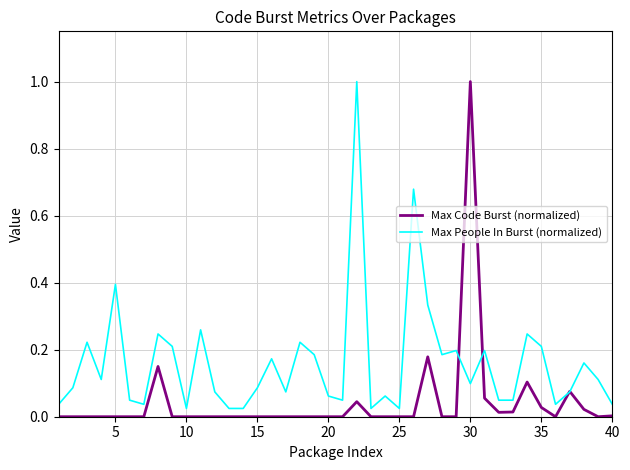

After their last crossing, which series has the higher values: Max Code Burst (normalized) or Max People In Burst (normalized)?

Max People In Burst (normalized)